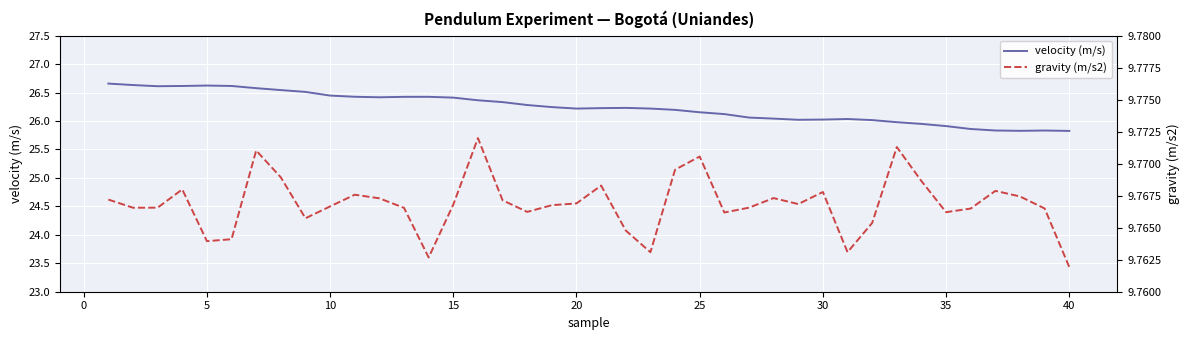

What is the minimum value for velocity (m/s)?

25.8